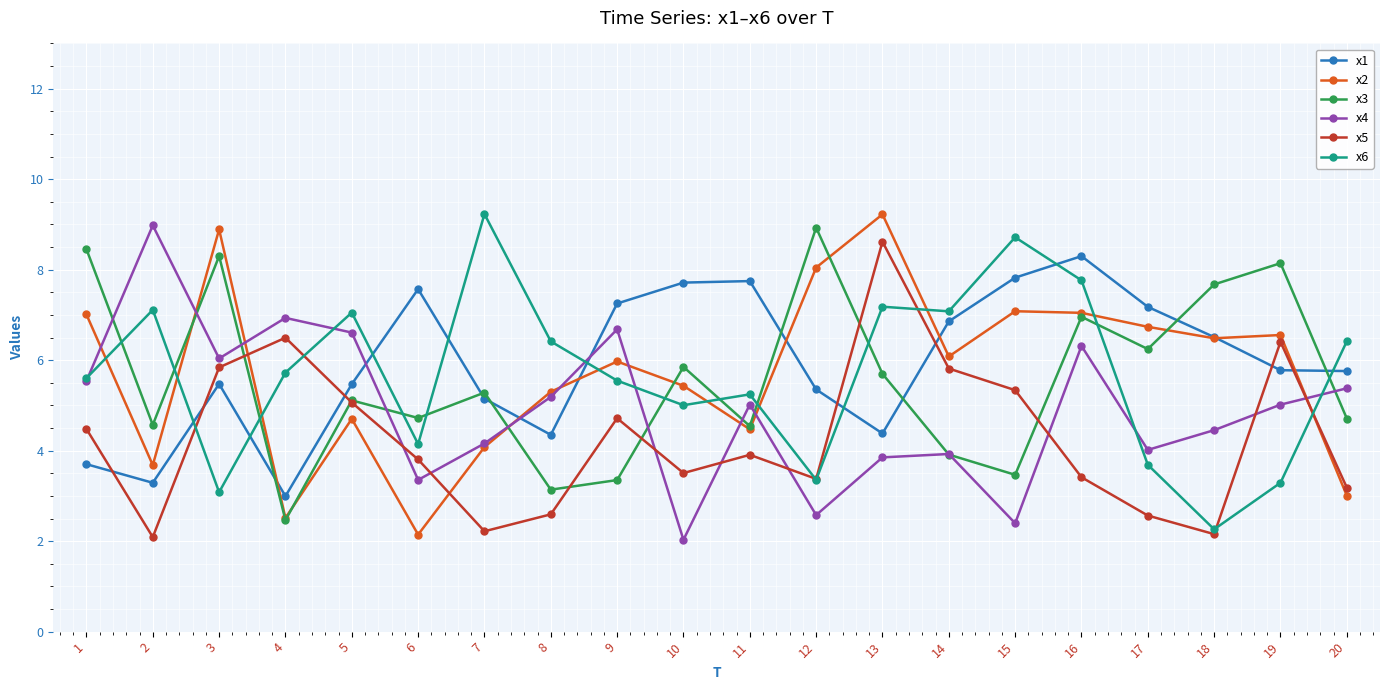

What is the smallest value displayed?

2.0